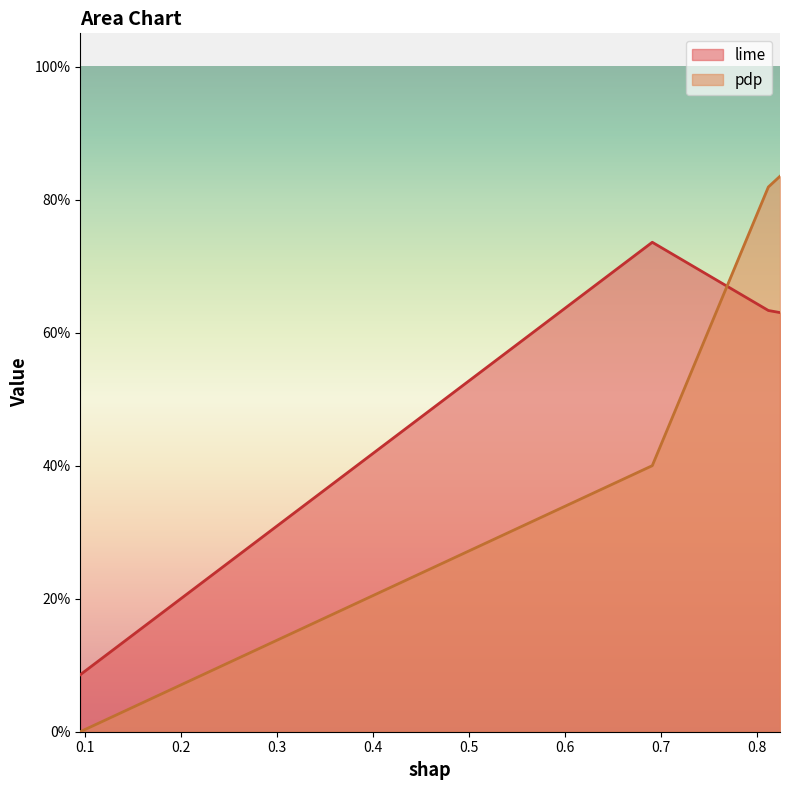

List the labels in order of pdp value, smallest first.

0.09555961490085654, 0.6905999999999999, 0.8113693655872216, 0.8234833352200891